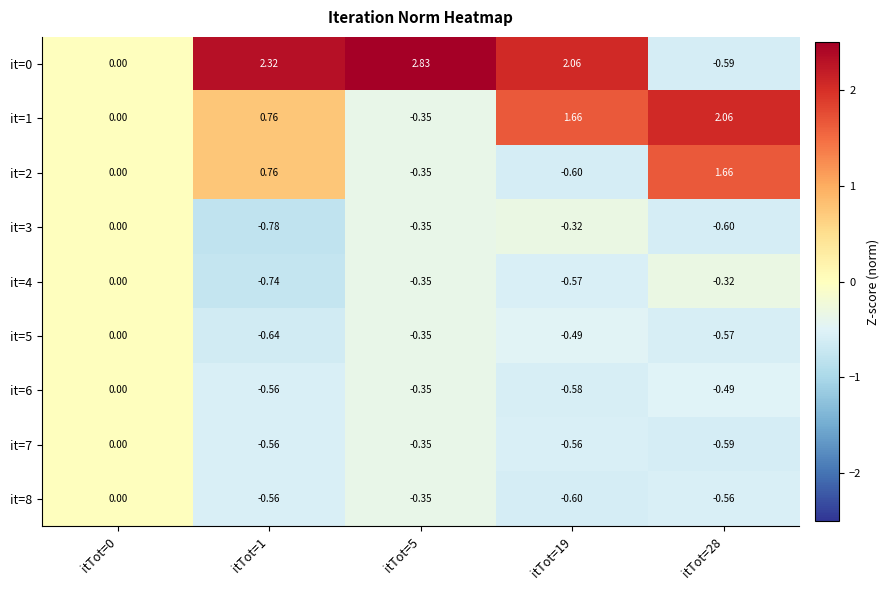

Is the value of it=0 at itTot=5 greater than the value of it=2 at itTot=1?

Yes